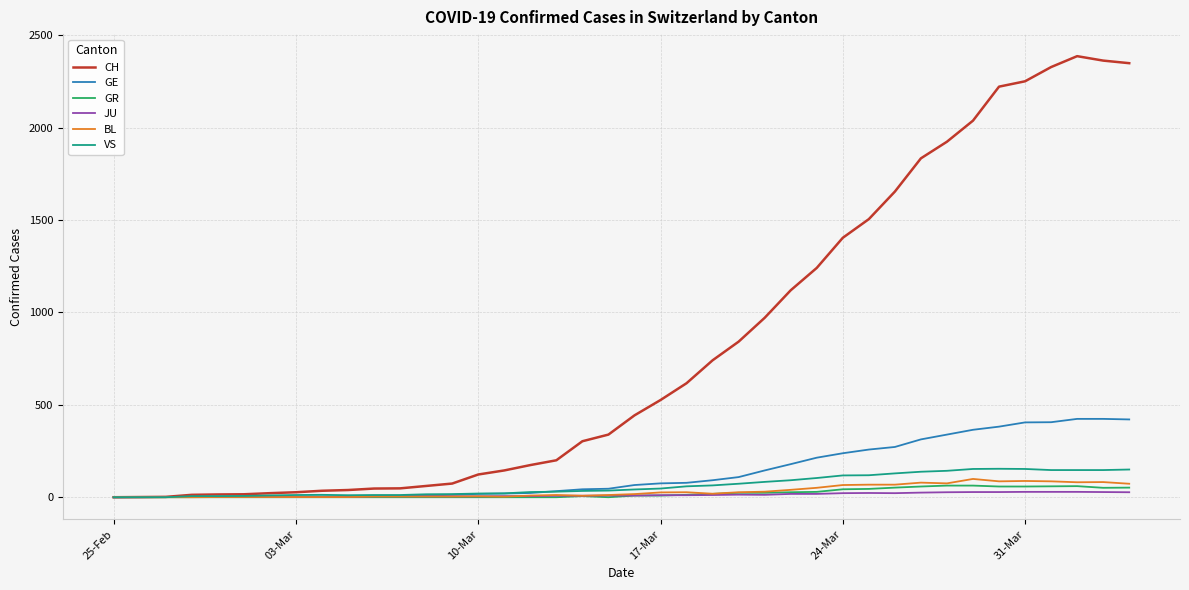

Rank the series by their maximum value, from lowest to highest.

JU, GR, BL, VS, GE, CH